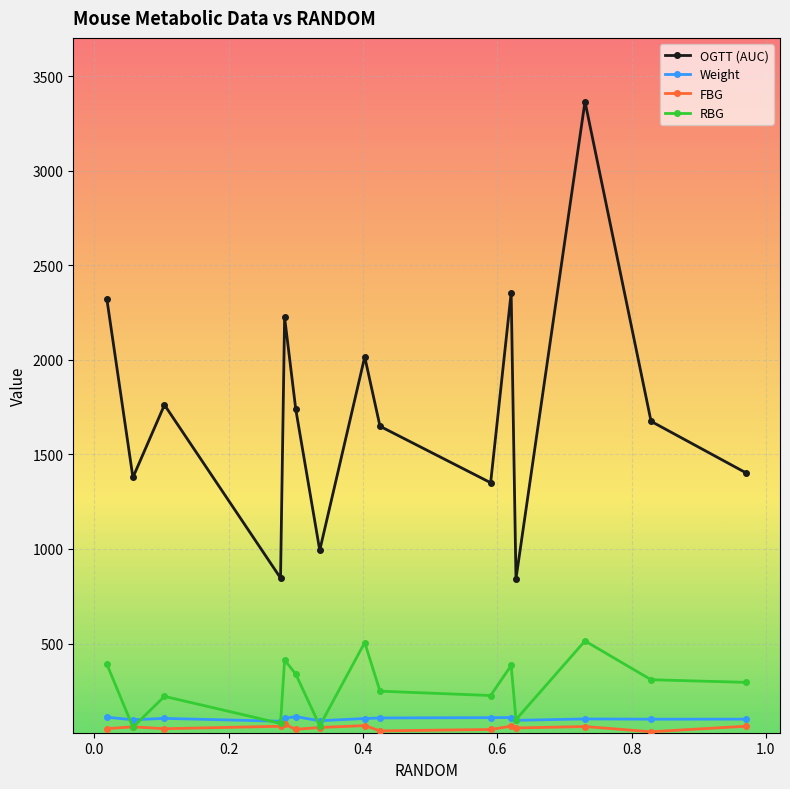

How many interior local valleys does the OGTT (AUC) series have?

5